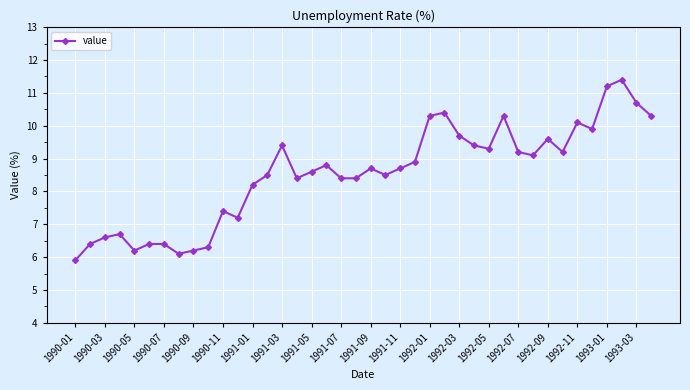

What is the average value?

8.5